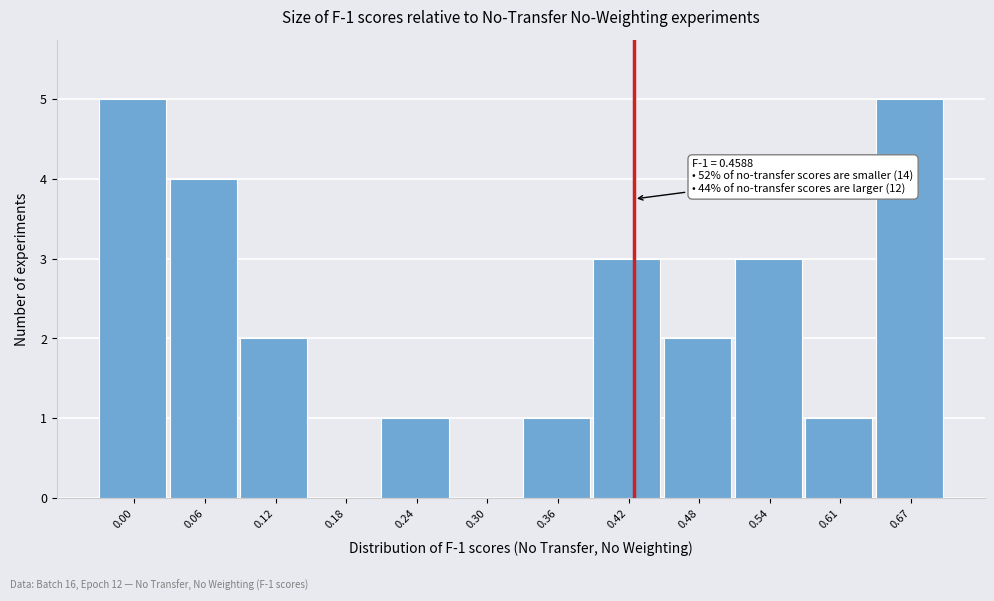

Reading left to right, extract all data points from this chart.

0.00=5	0.06=4	0.12=2	0.18=0	0.24=1	0.30=0	0.36=1	0.42=3	0.48=2	0.54=3	0.61=1	0.67=5